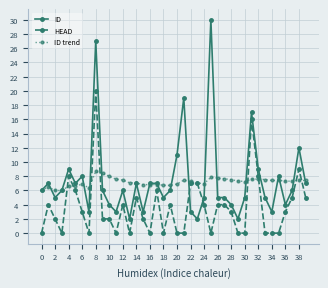

Which series ends up on top after the final intersection of ID and ID trend?

ID trend